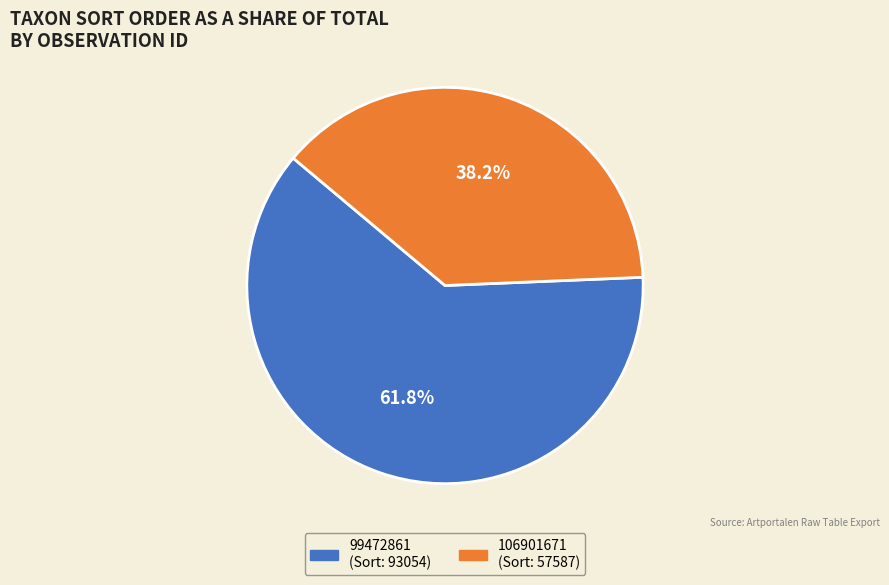

Rank the categories by value from highest to lowest.

99472861, 106901671